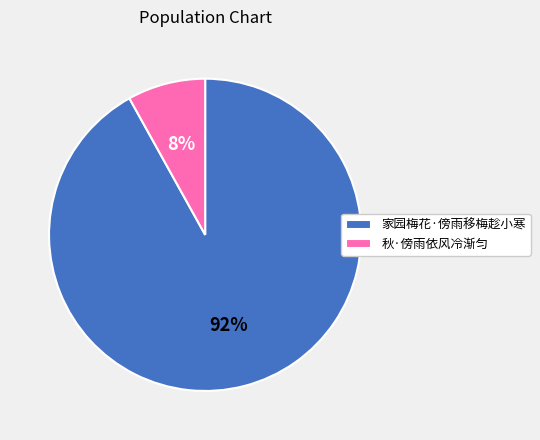

To the nearest percent, what is the average slice percentage?

50%